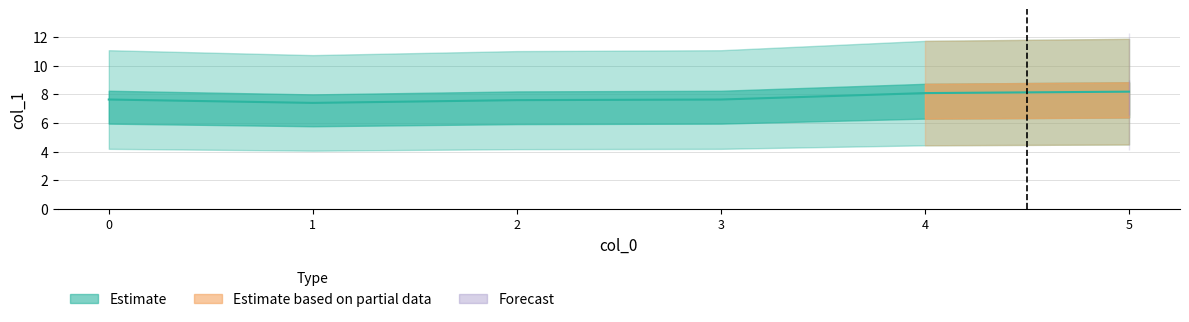

Does the chart have visible grid lines?

Yes